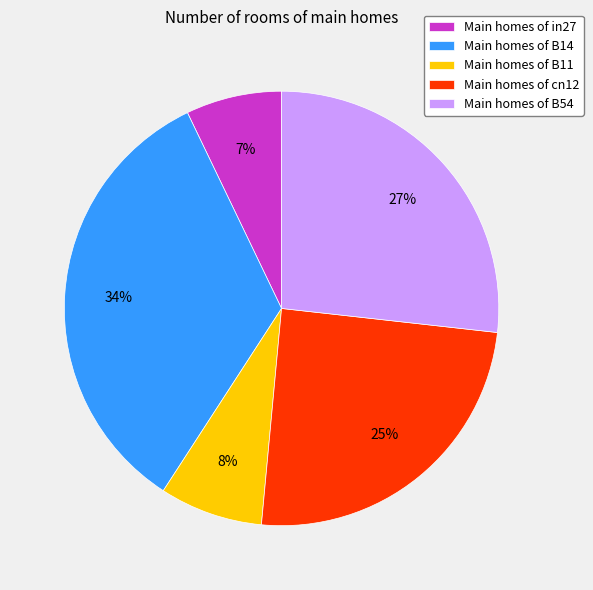

Which category has the biggest portion of the pie?

Main homes of B14